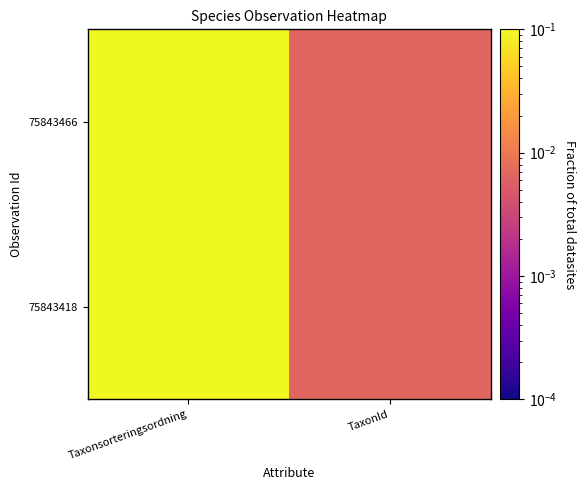

At how many categories does at least one series exceed 0?

2